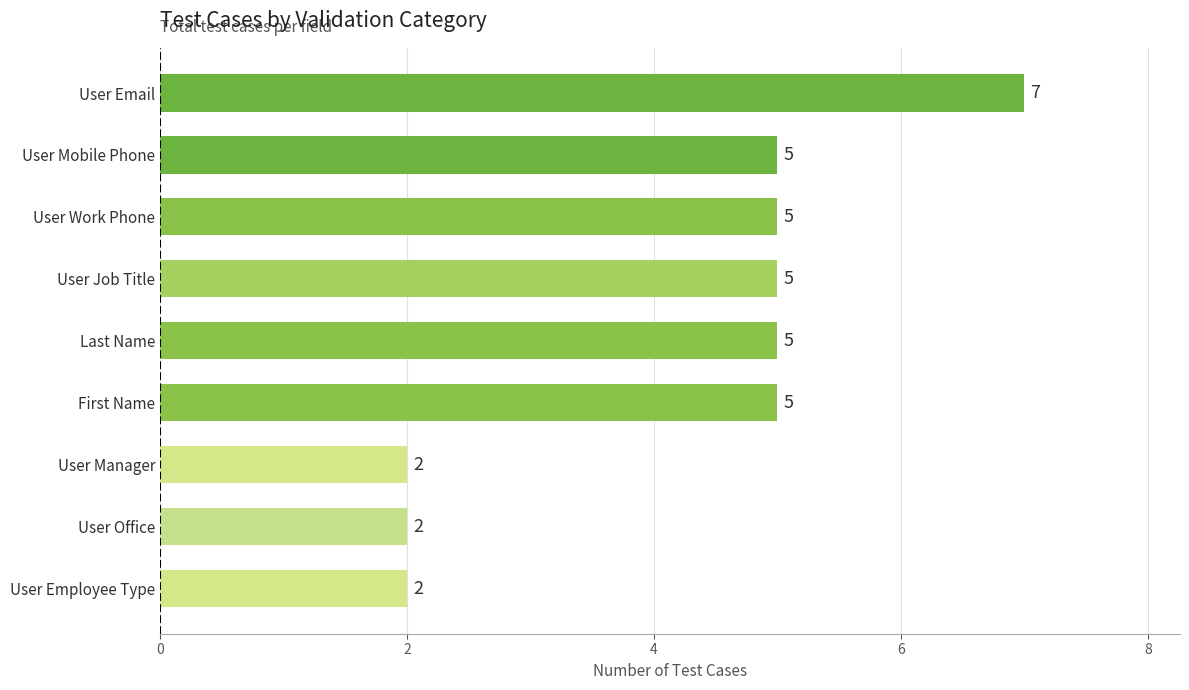

How many values are between 2 and 5?

8